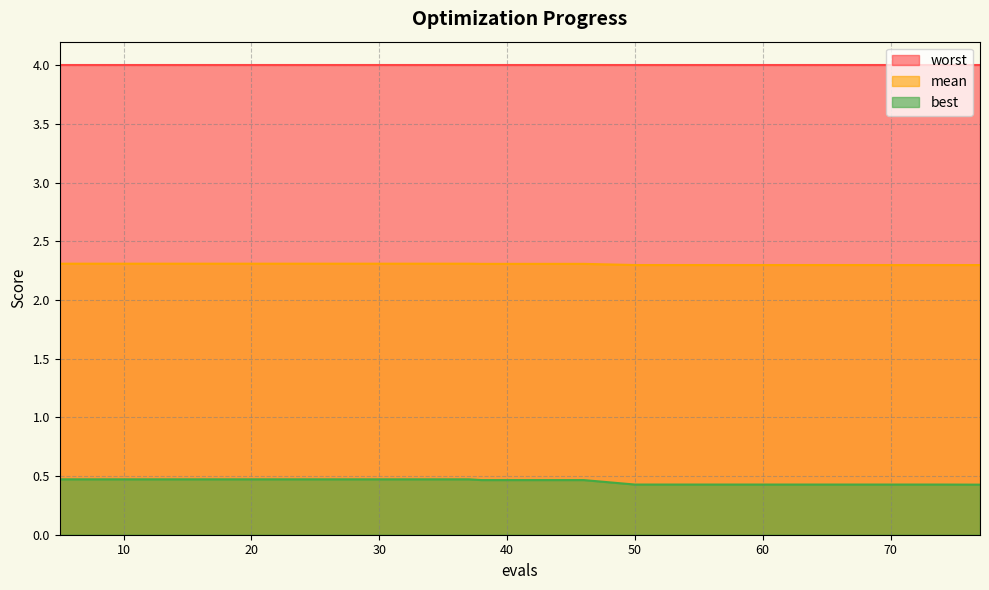

Which series has the largest total across all categories?

worst